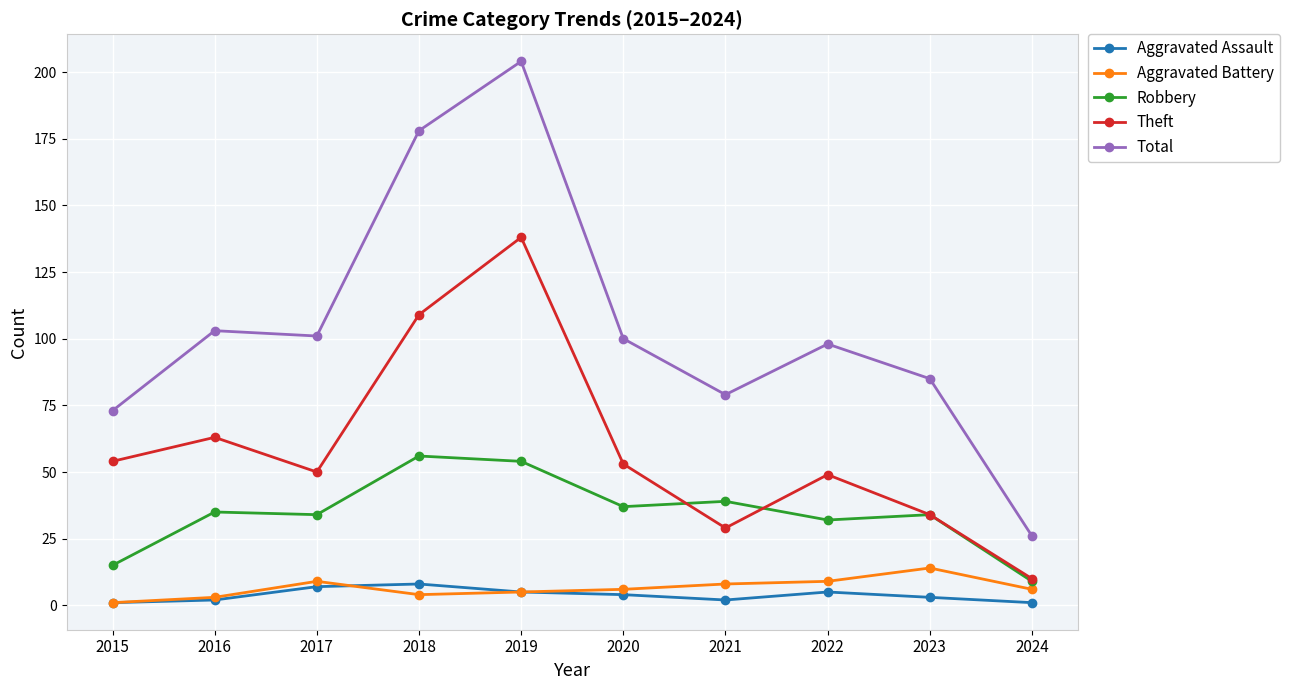

At which category is the sum across all series the highest?

2019